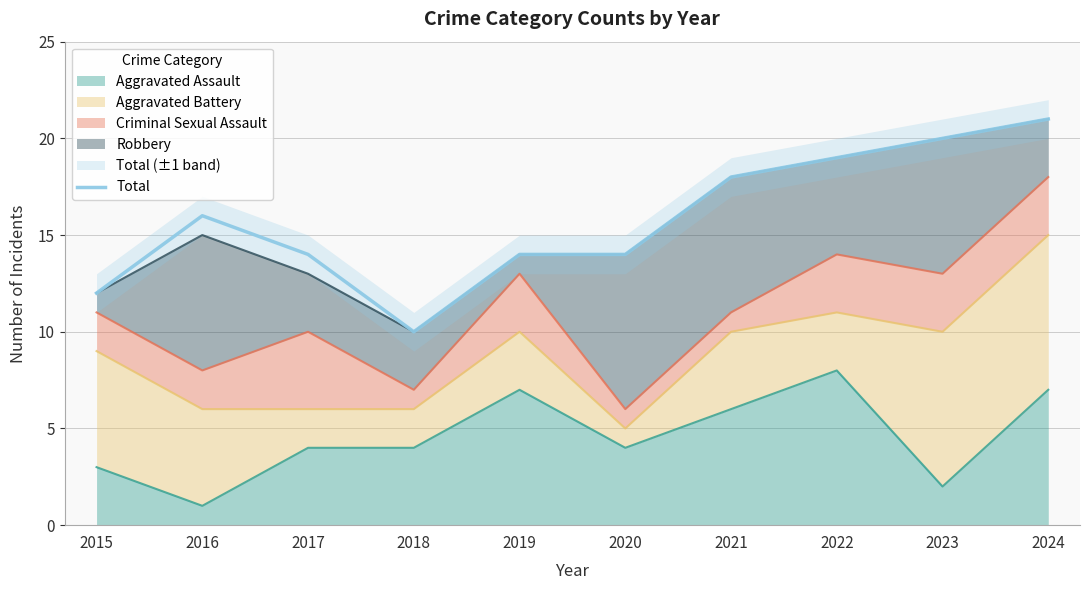

Rank the categories by value from lowest to highest.

2018, 2015, 2017, 2019, 2020, 2016, 2021, 2022, 2023, 2024